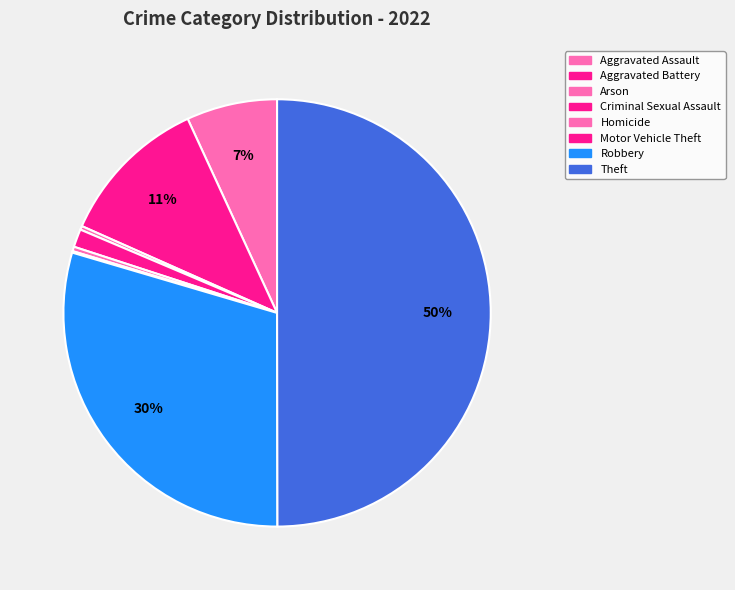

To the nearest percent, what percentage of the pie is Aggravated Assault?

7%